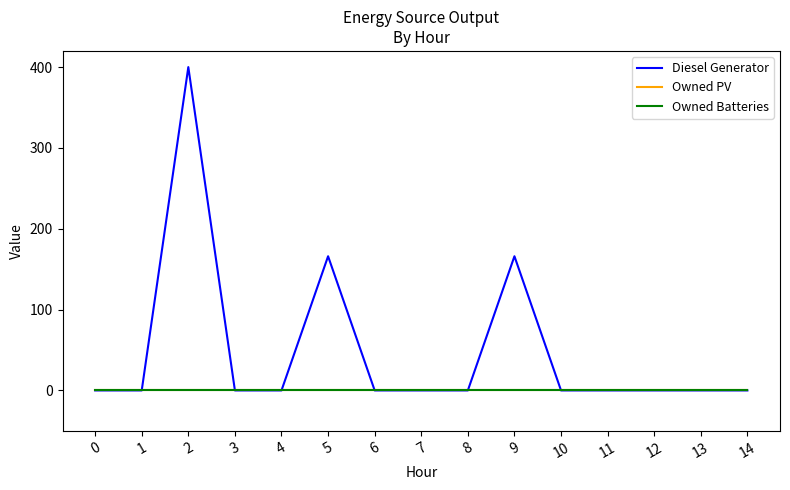

What is the difference between the Diesel Generator values at 4 and 2?

400